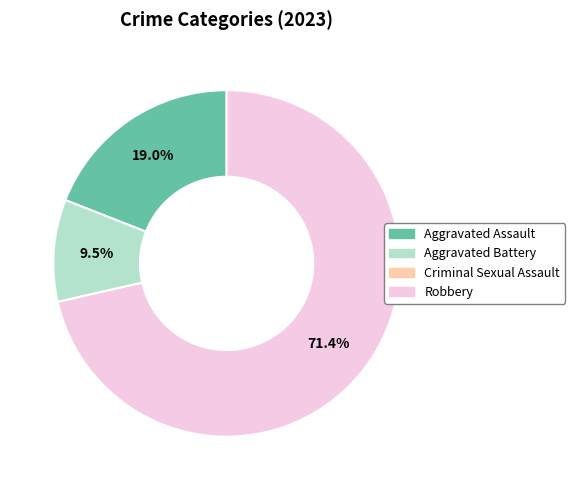

Does any single category account for the majority?

Yes